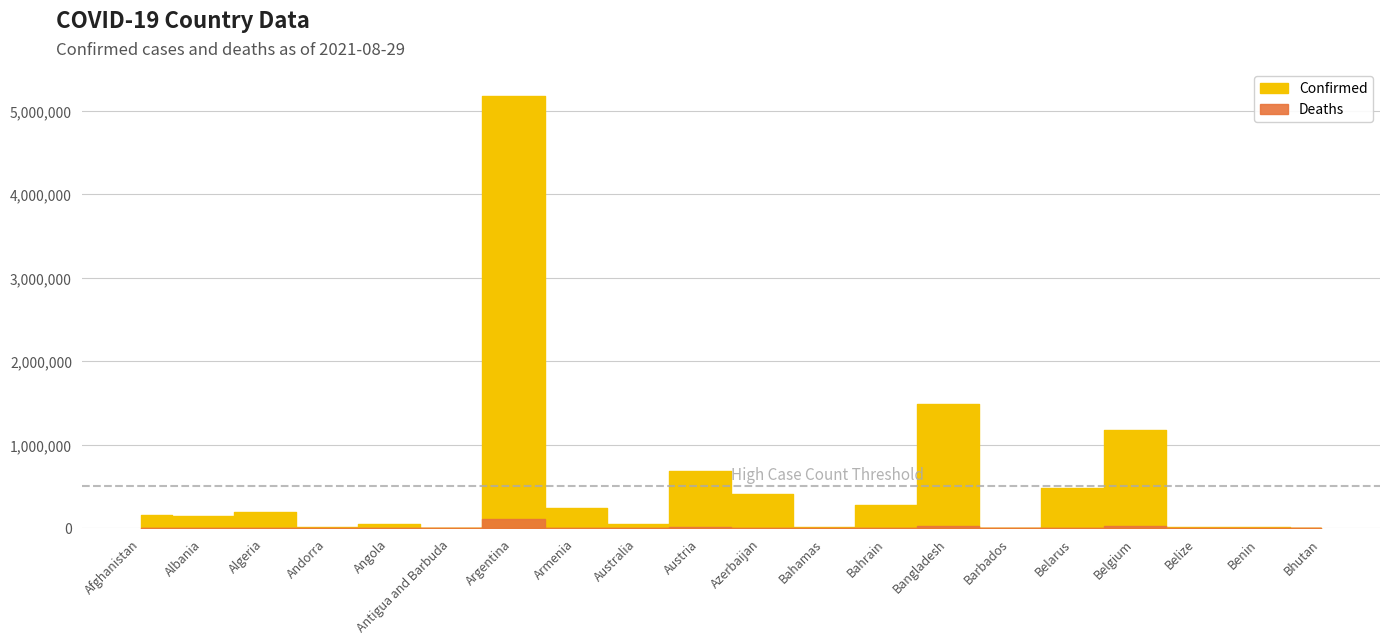

At which label is Deaths closest to 55663?

Bangladesh